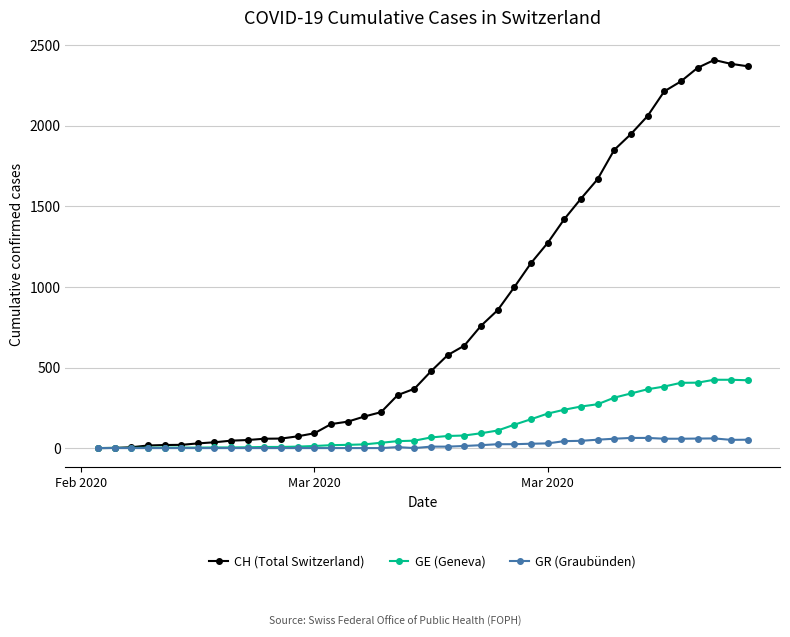

Which series has the widest spread of values?

CH (Total Switzerland)